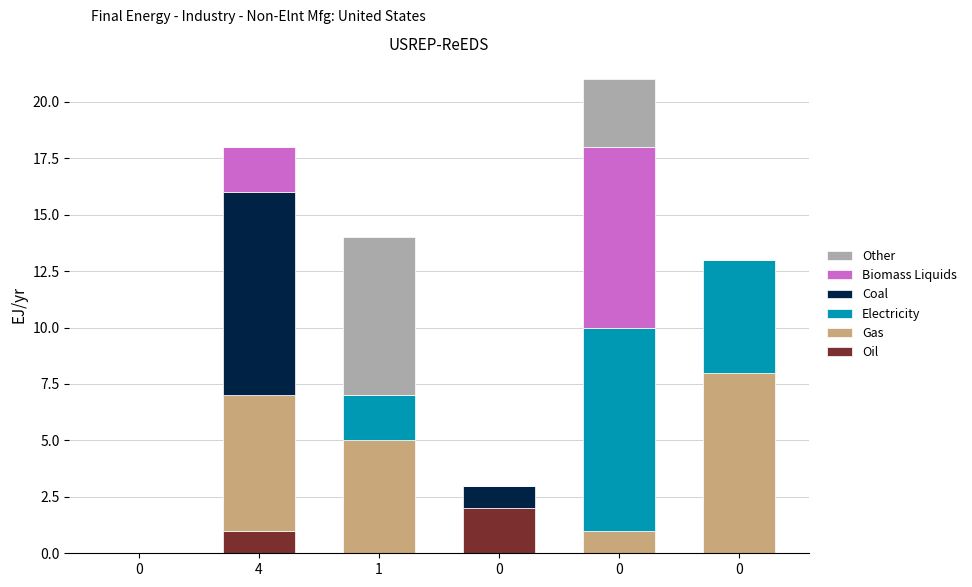

What are all the series names shown in the legend?

Other, Biomass Liquids, Coal, Electricity, Gas, Oil